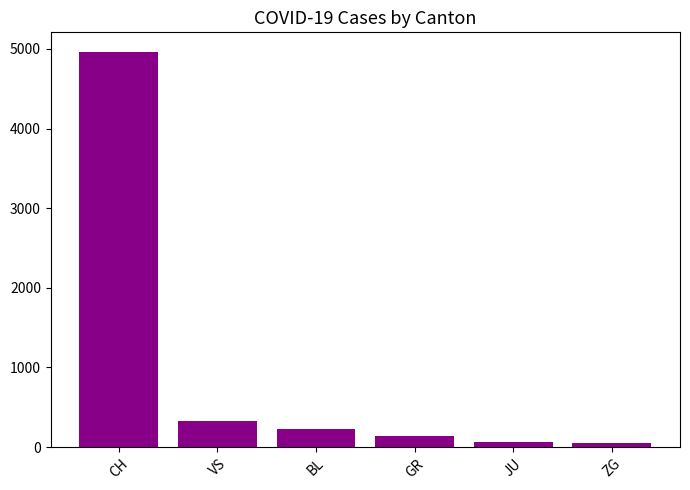

Is it true that the value at CH is 1001?

False